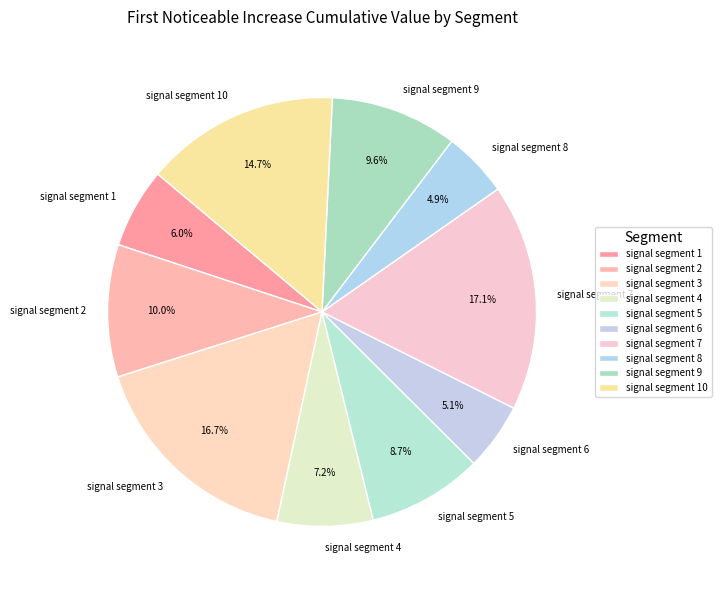

How many segments does this pie chart have?

10